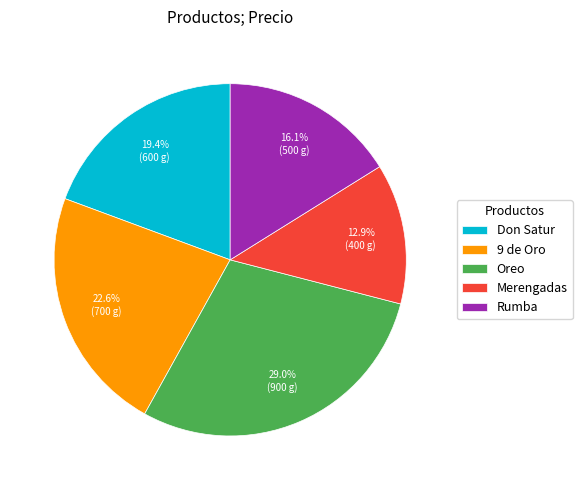

What percentage do Oreo and Don Satur together represent?

48.4%